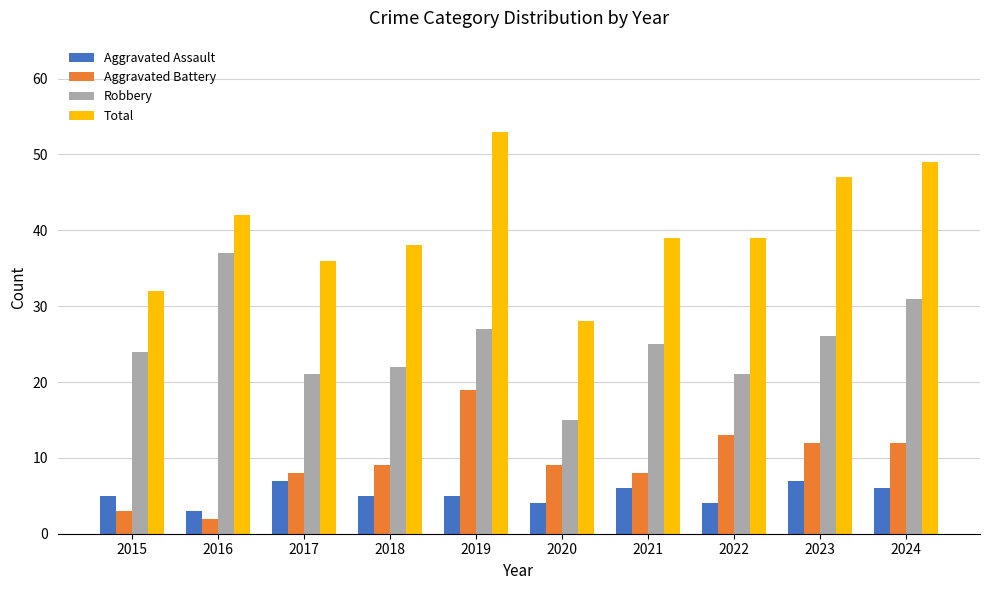

At which category is the sum across all series the highest?

2019